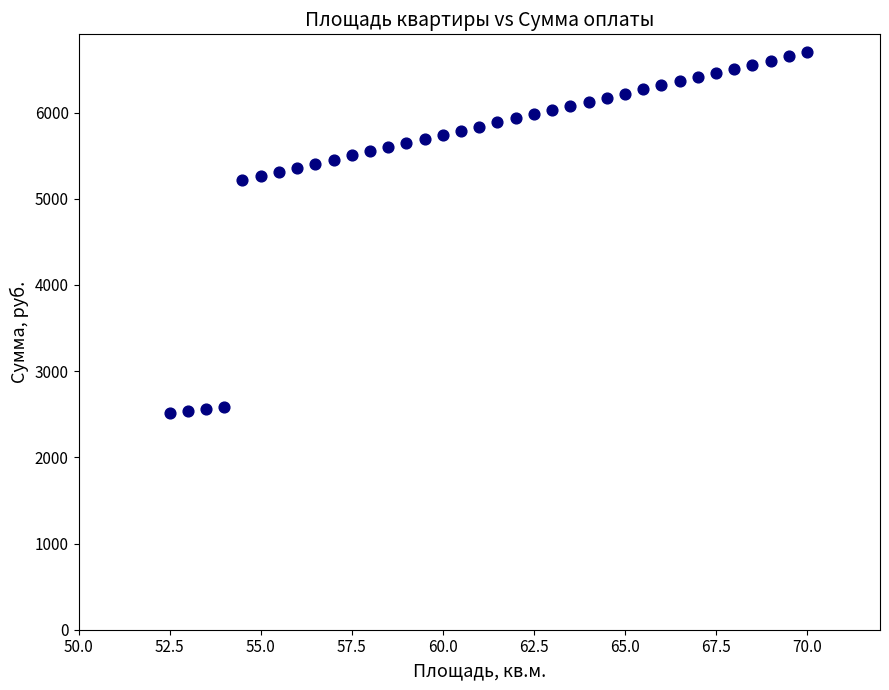

What is the range of X values (max minus min)?

17.5